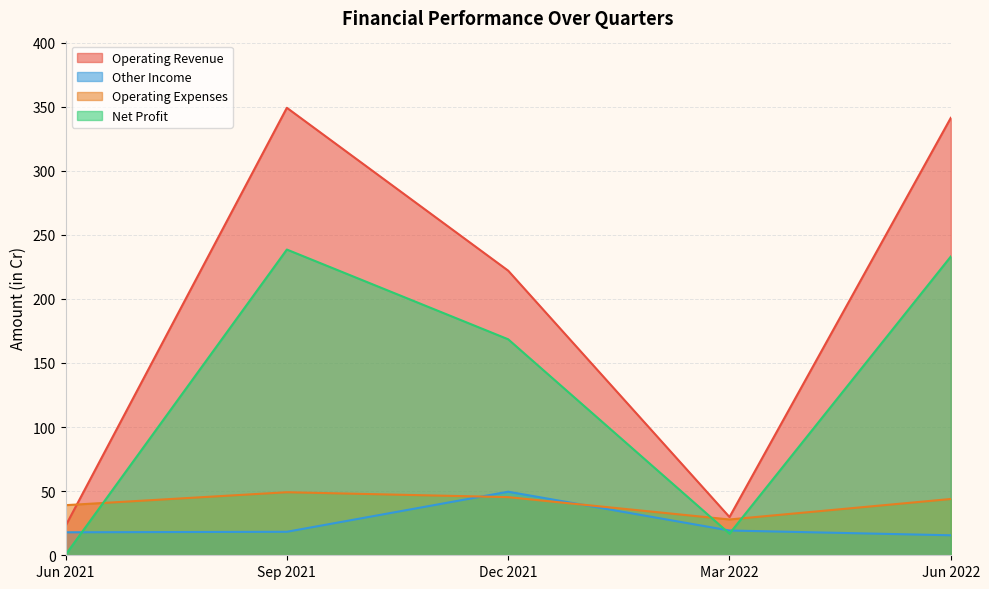

Rank the series by their maximum value, from lowest to highest.

Operating Expenses, Other Income, Net Profit, Operating Revenue